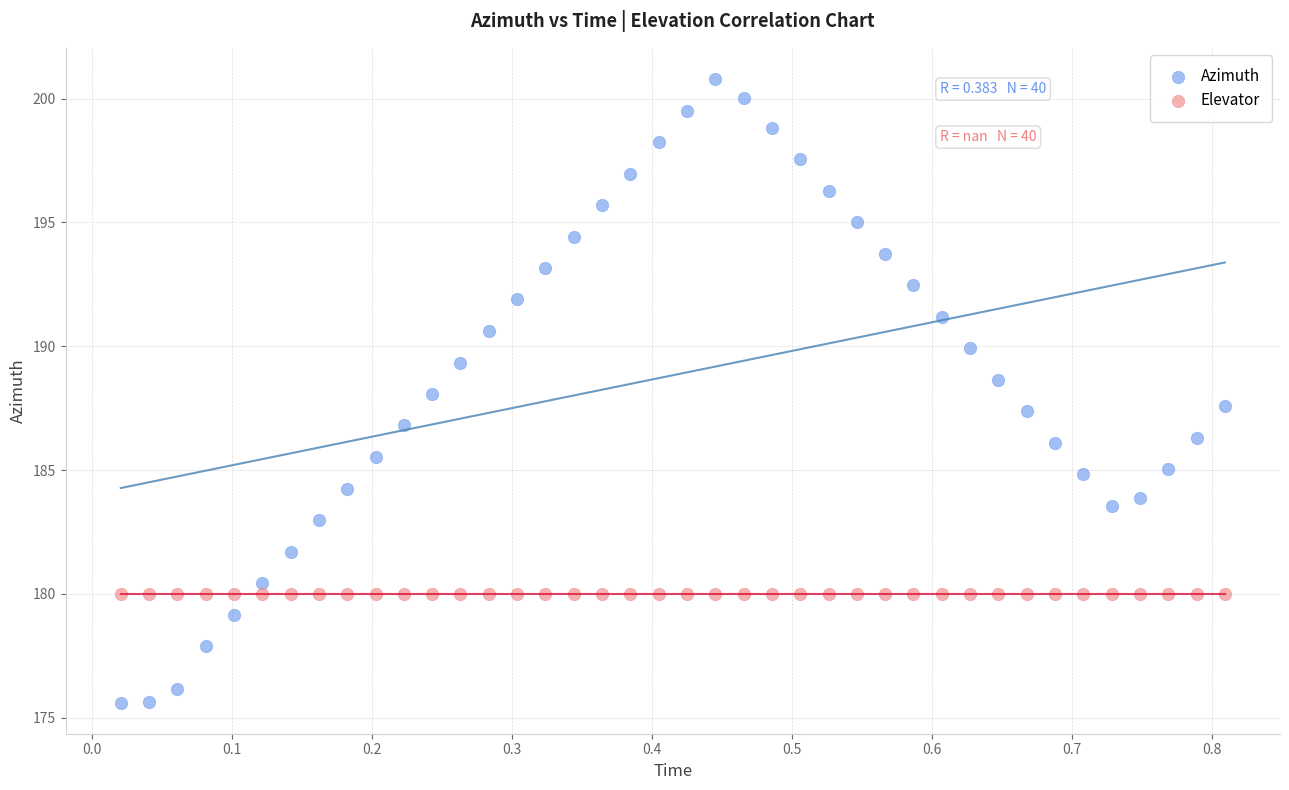

Which series reaches the minimum Y coordinate?

Azimuth